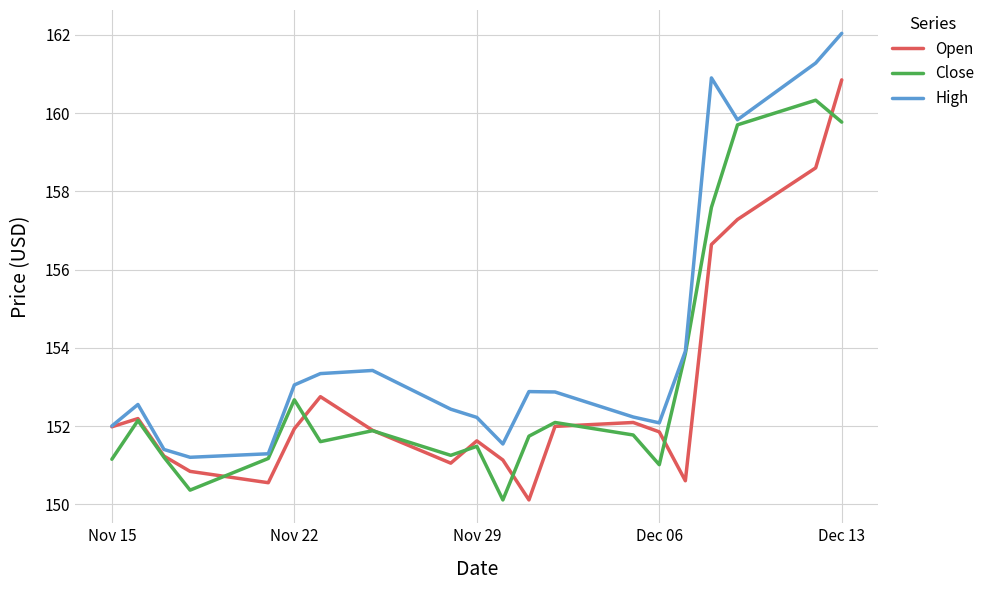

In High, how many points are higher than both neighbors (excluding endpoints)?

4